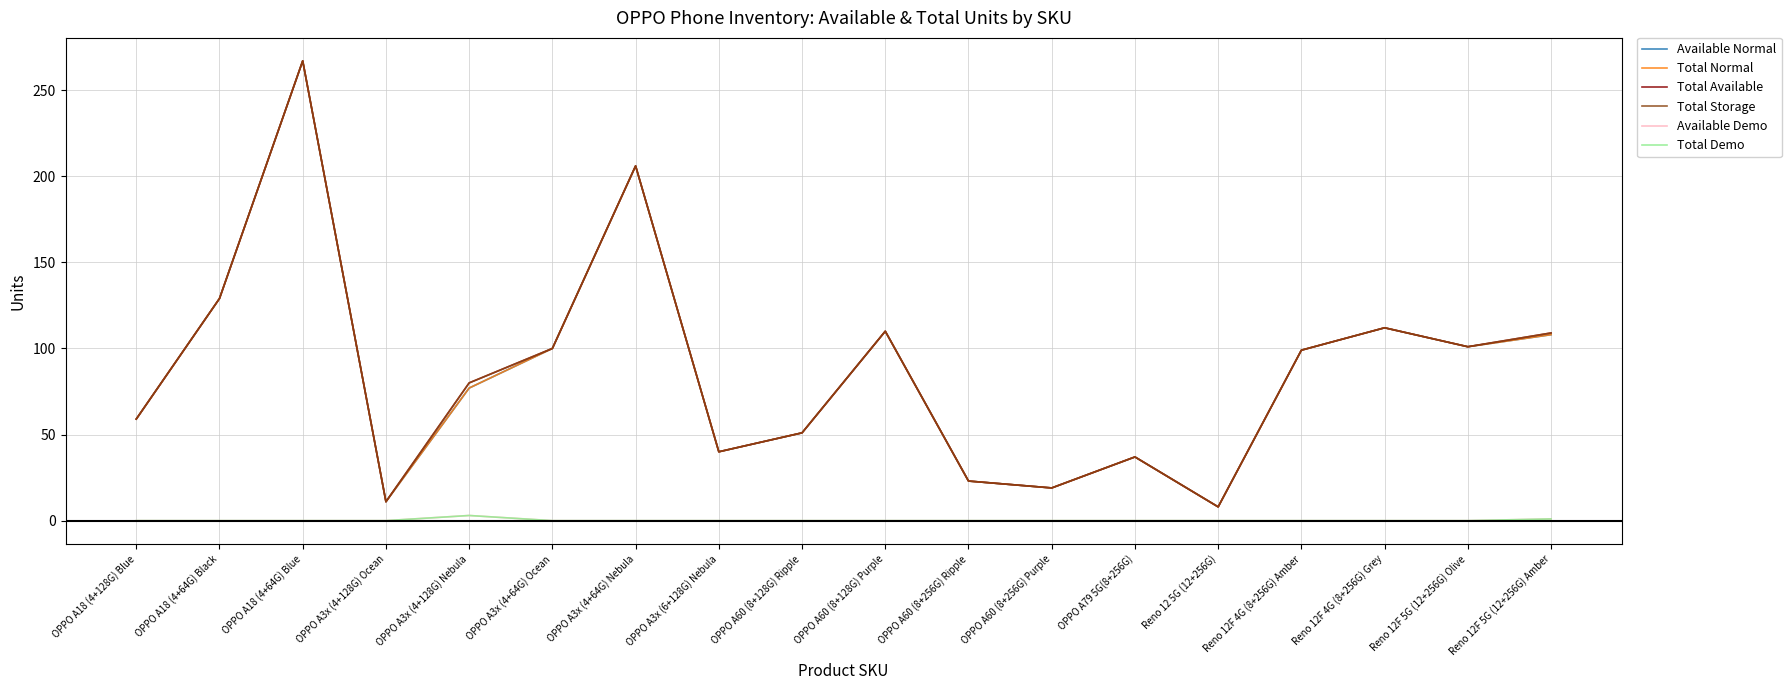

Reading right to left, transcribe all the data shown in this chart.

Available Normal: 108	101	112	99	8	37	19	23	110	51	40	206	100	77	11	267	129	59
Total Normal: 108	101	112	99	8	37	19	23	110	51	40	206	100	77	11	267	129	59
Total Available: 109	101	112	99	8	37	19	23	110	51	40	206	100	80	11	267	129	59
Total Storage: 109	101	112	99	8	37	19	23	110	51	40	206	100	80	11	267	129	59
Available Demo: 1	0	0	0	0	0	0	0	0	0	0	0	0	3	0	0	0	0
Total Demo: 1	0	0	0	0	0	0	0	0	0	0	0	0	3	0	0	0	0